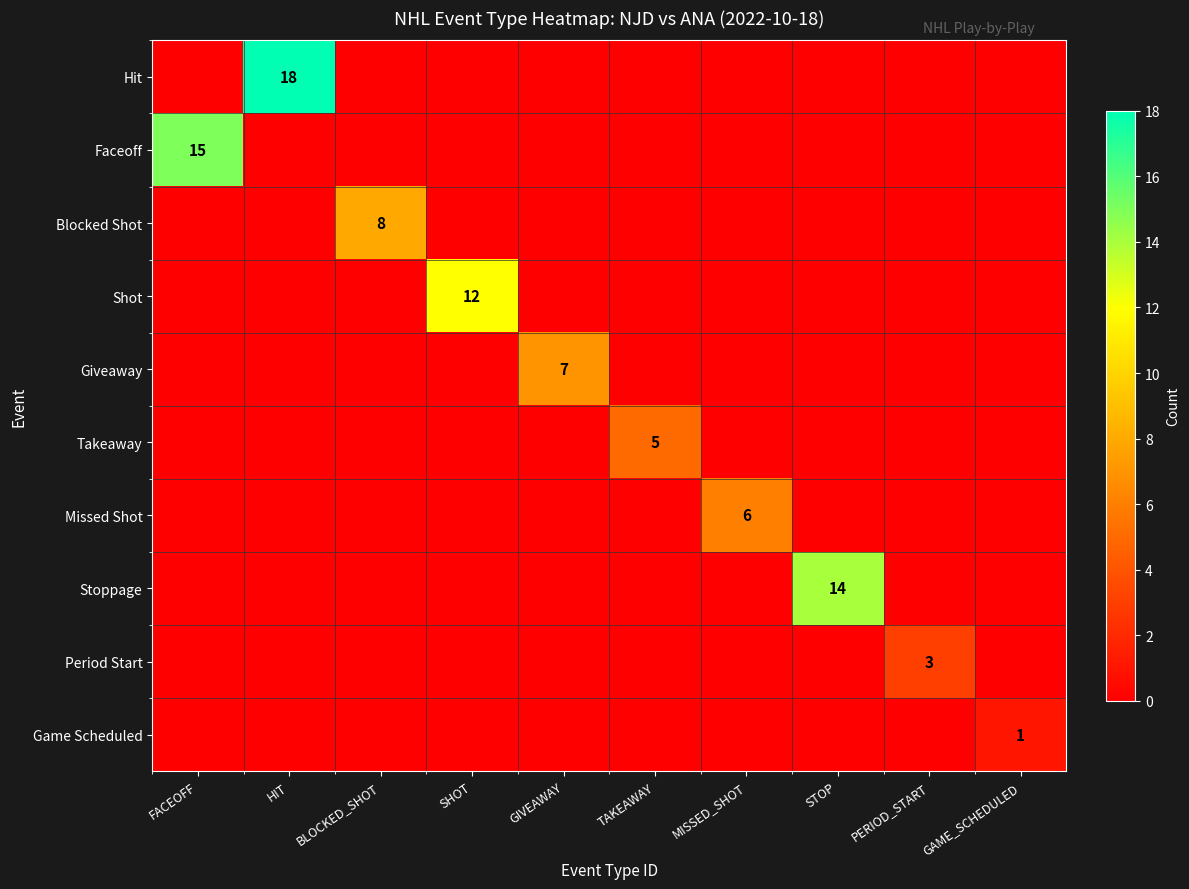

True or false: Giveaway has a value of 7 at GIVEAWAY.

True